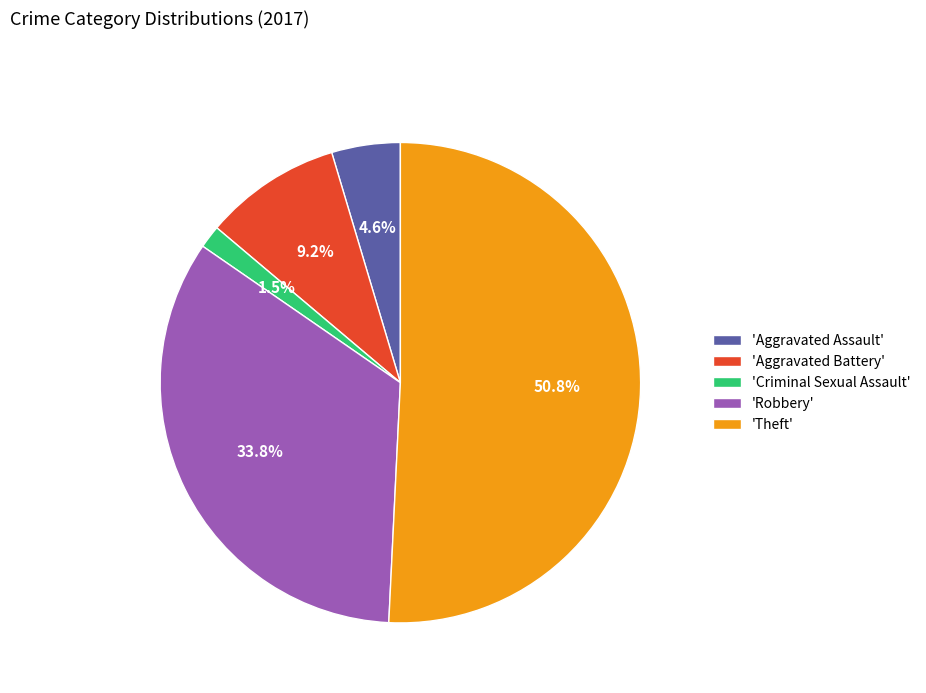

Which slice is the largest?

'Theft'